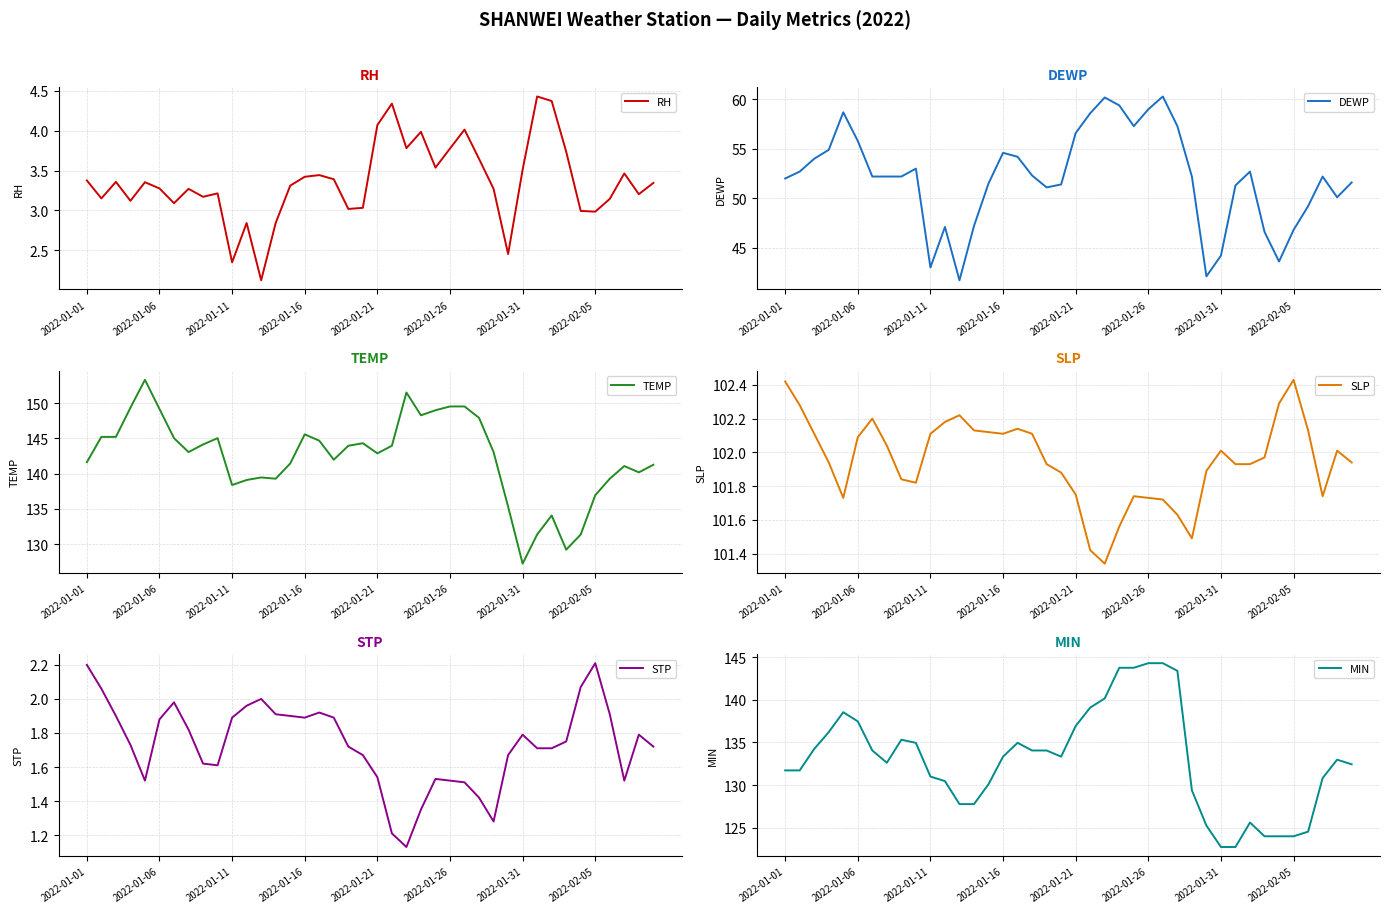

The value of RH at 2022-01-06 is 3.3. True or false?

True